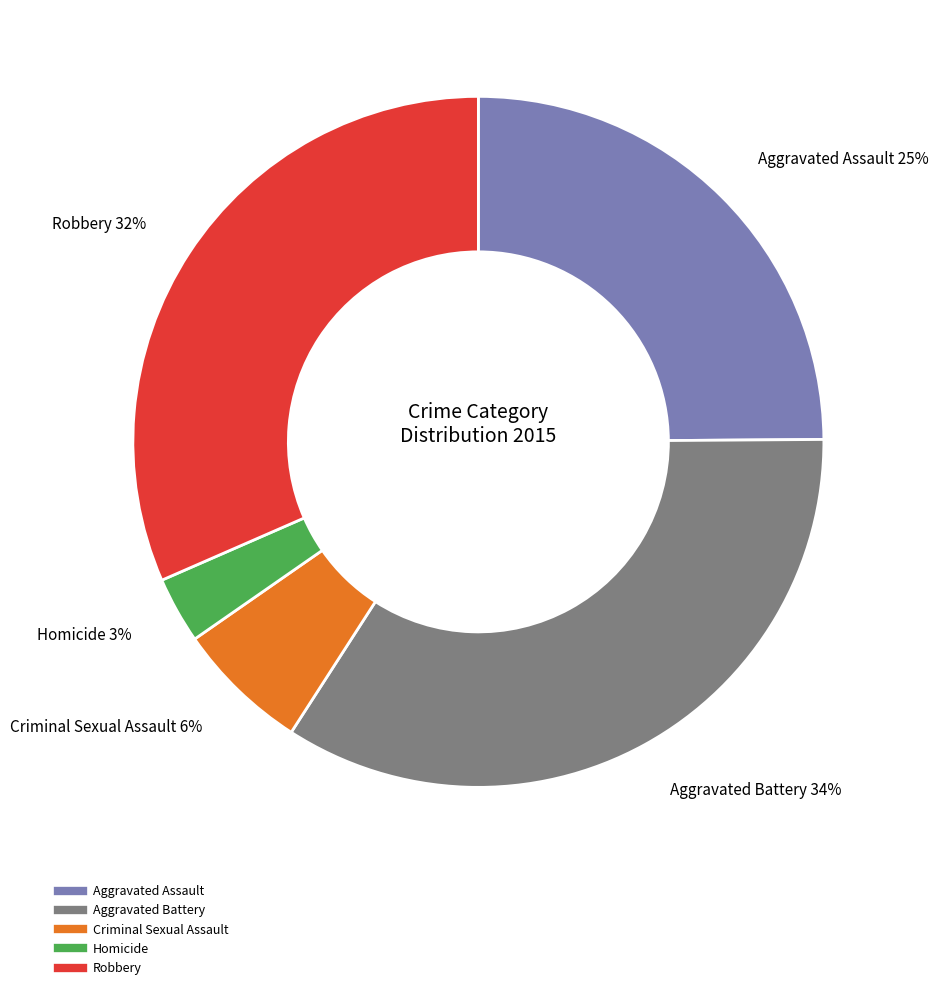

Which slice is the largest?

Aggravated Battery